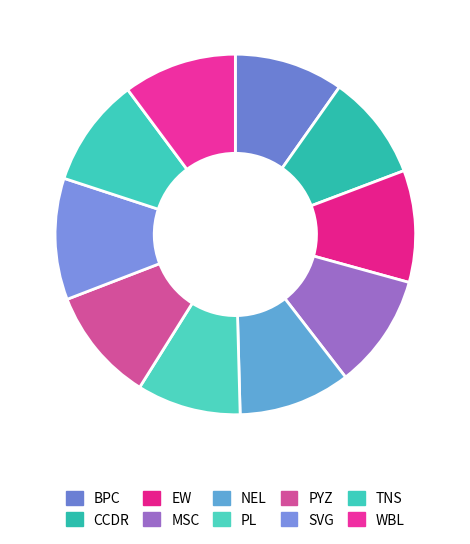

Is there a majority slice in this chart?

No